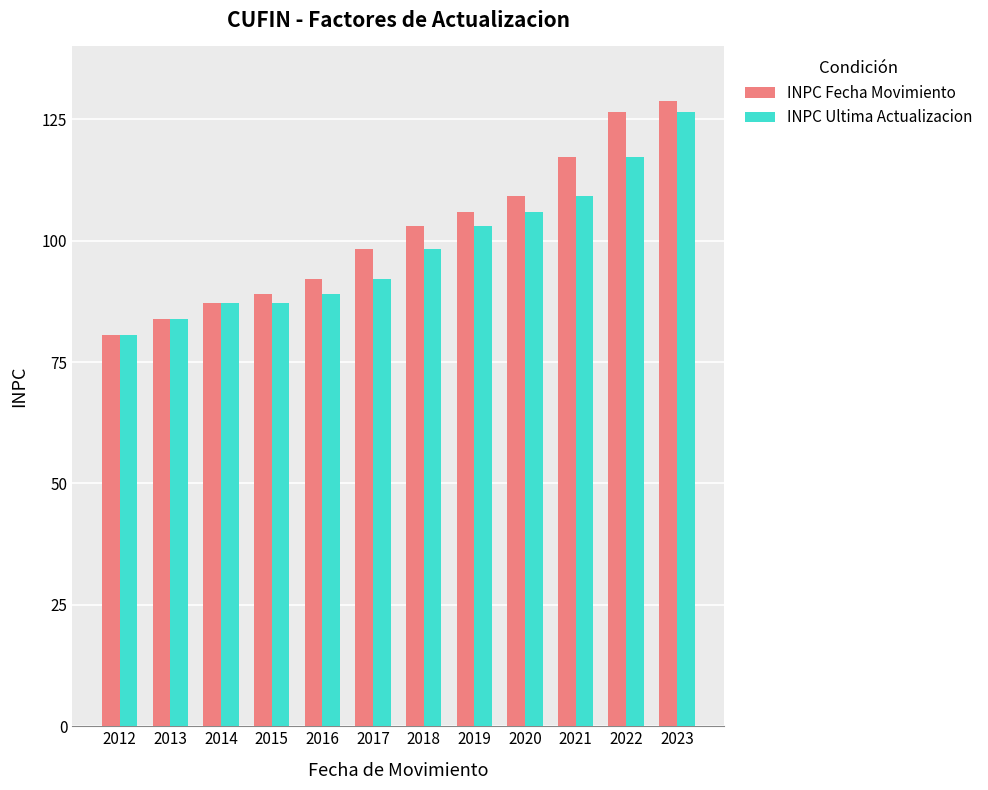

What is the difference between the maximum and second lowest values in the INPC Ultima Actualizacion series?

42.7